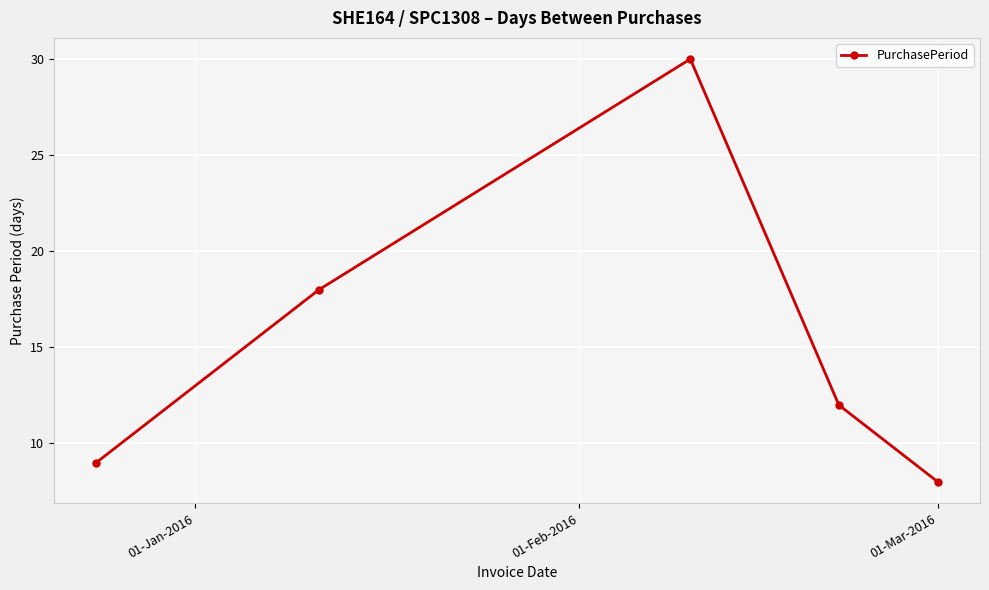

What is the sum of all values?

77